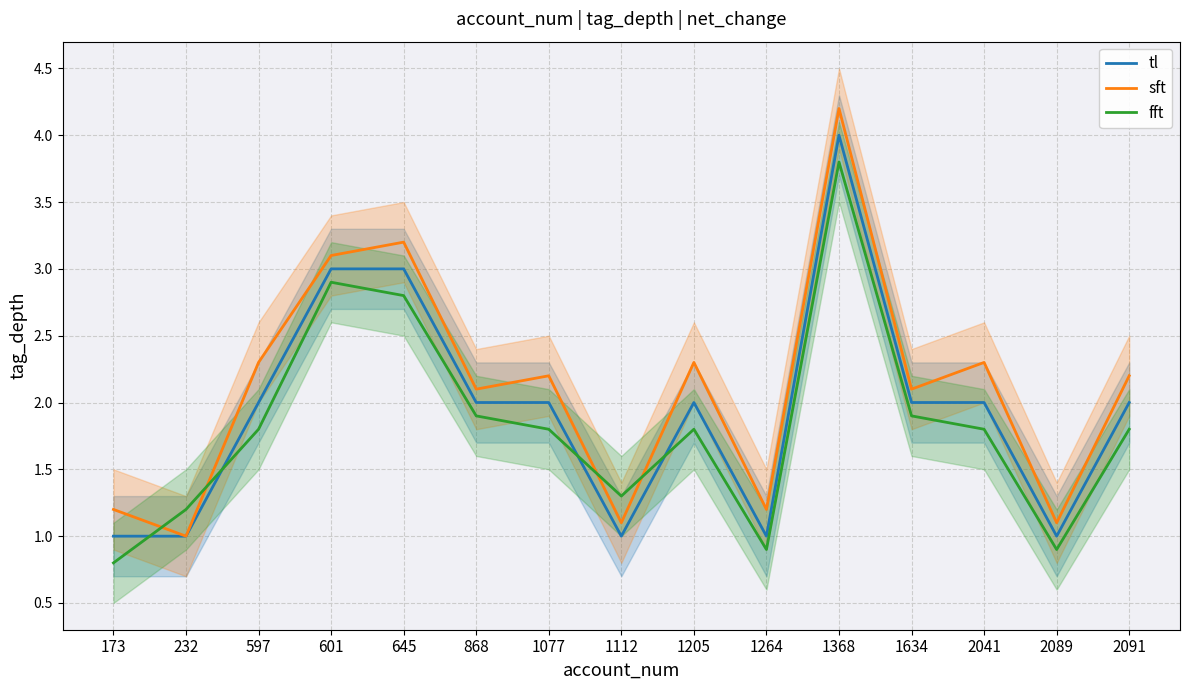

What is the average value of the tl series?

1.9